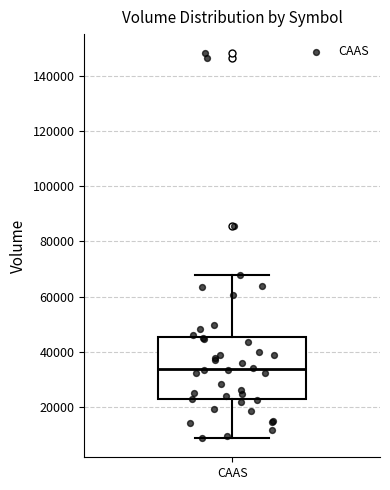

Transcribe this box plot: give where the median line is, the range the box spans, and where the two whiskers end, as read against the y-axis. The values are not printed on the chart, so give them approximately, as read against the axis.

median 34000, box 22000 to 46000, whiskers 8000 to 68000